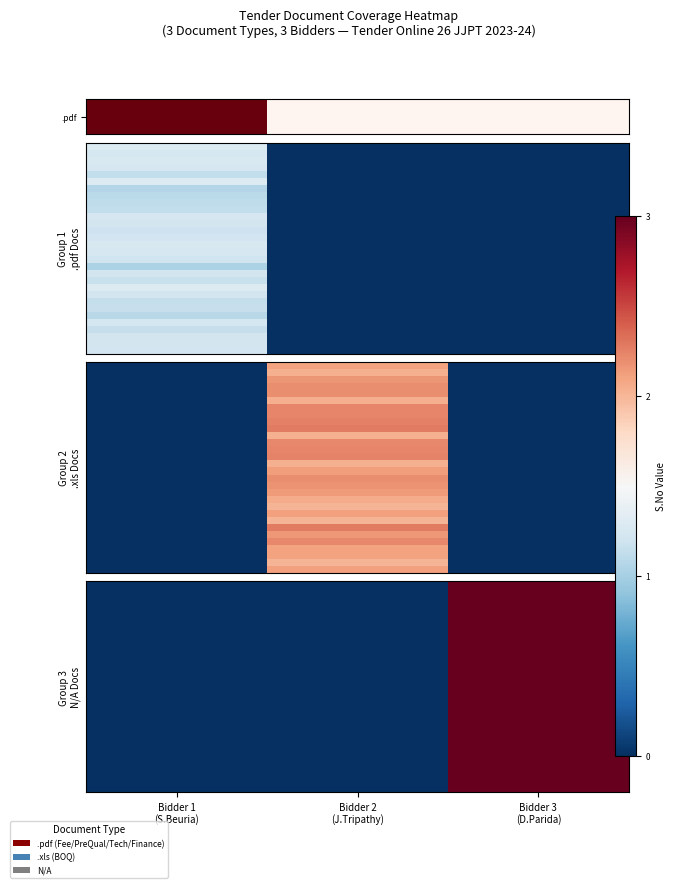

At which category is the sum across all series the highest?

Bidder 3
(D.Parida)